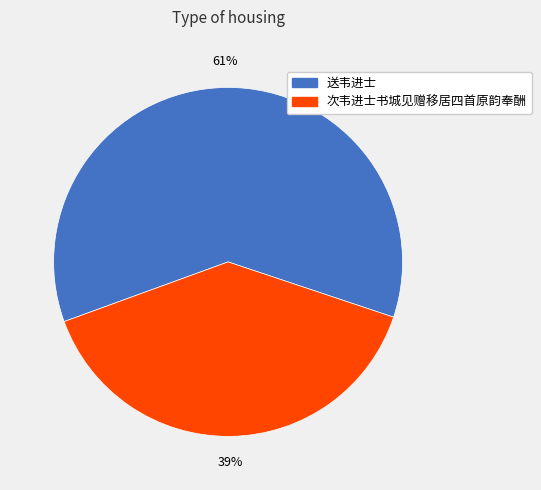

To the nearest percent, what is the combined percentage of 次韦进士书城见赠移居四首原韵奉酬 and 送韦进士?

100%